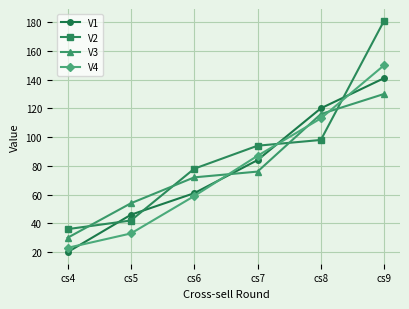

Which series has the largest total across all categories?

V2